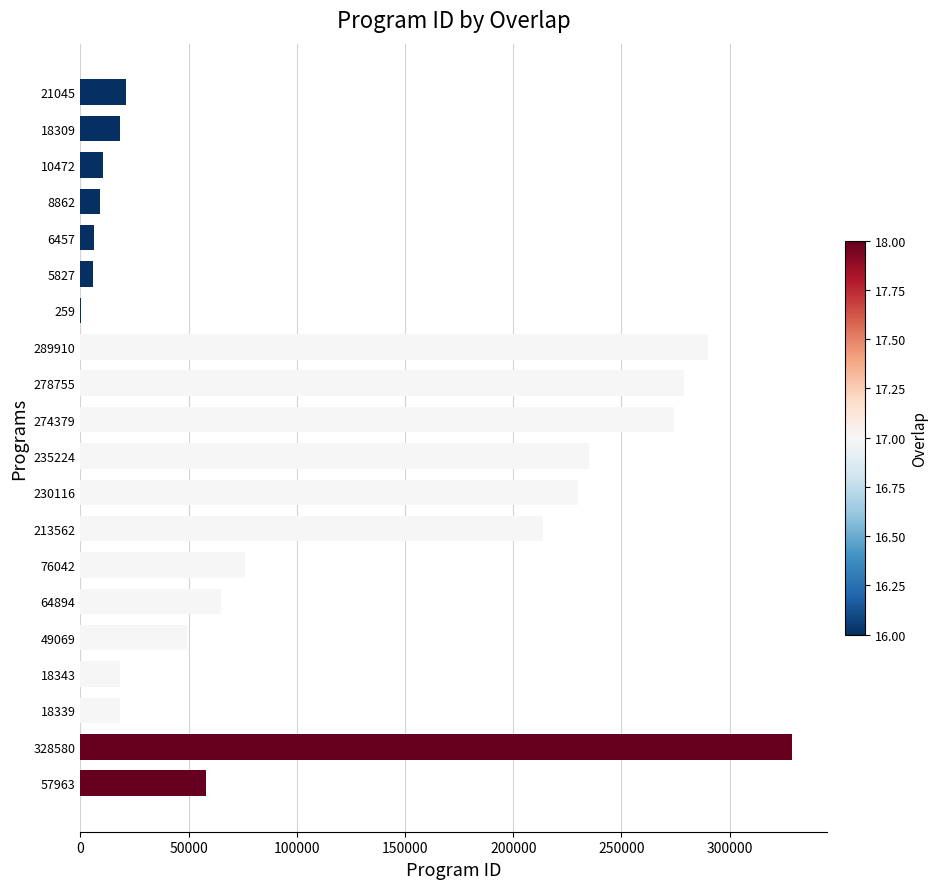

Is it true that the value at 57963 is 57963?

True